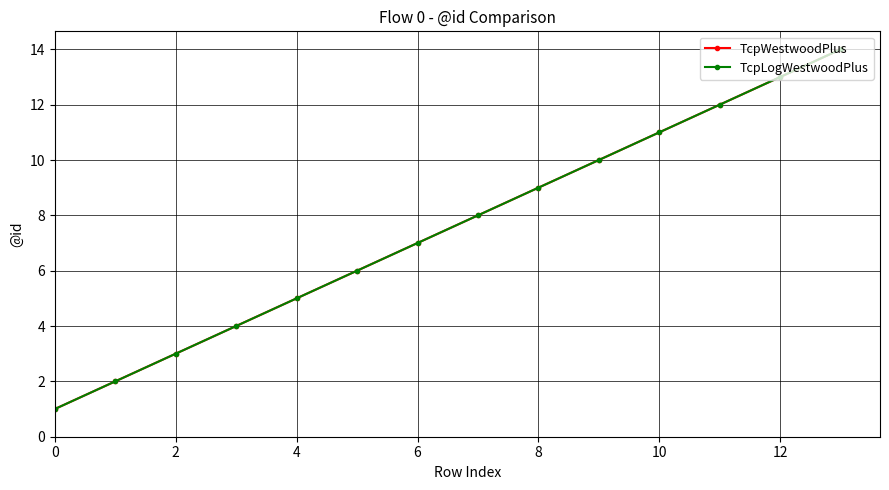

What is the value of the TcpWestwoodPlus point at the 2nd from the left?

2